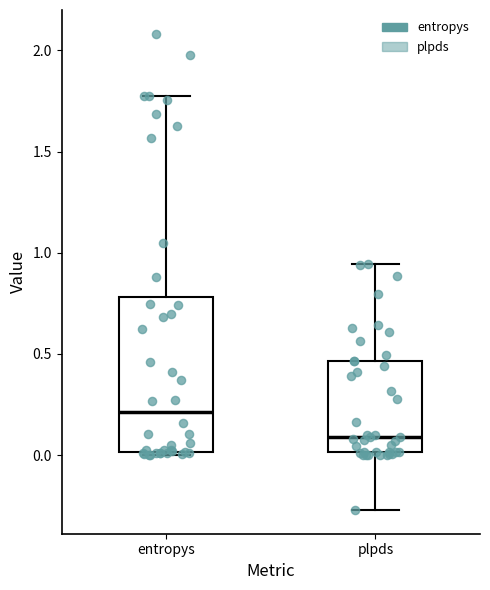

Reading left to right, read every box against the y-axis: the position of its median line, the range the box covers, and the ends of its whiskers. The values are not printed on the chart, so give them approximately, as read against the axis.

entropys: median 0.20, box 0.00 to 0.80, whiskers 0.00 to 1.80
plpds: median 0.10, box 0.00 to 0.45, whiskers -0.25 to 0.95